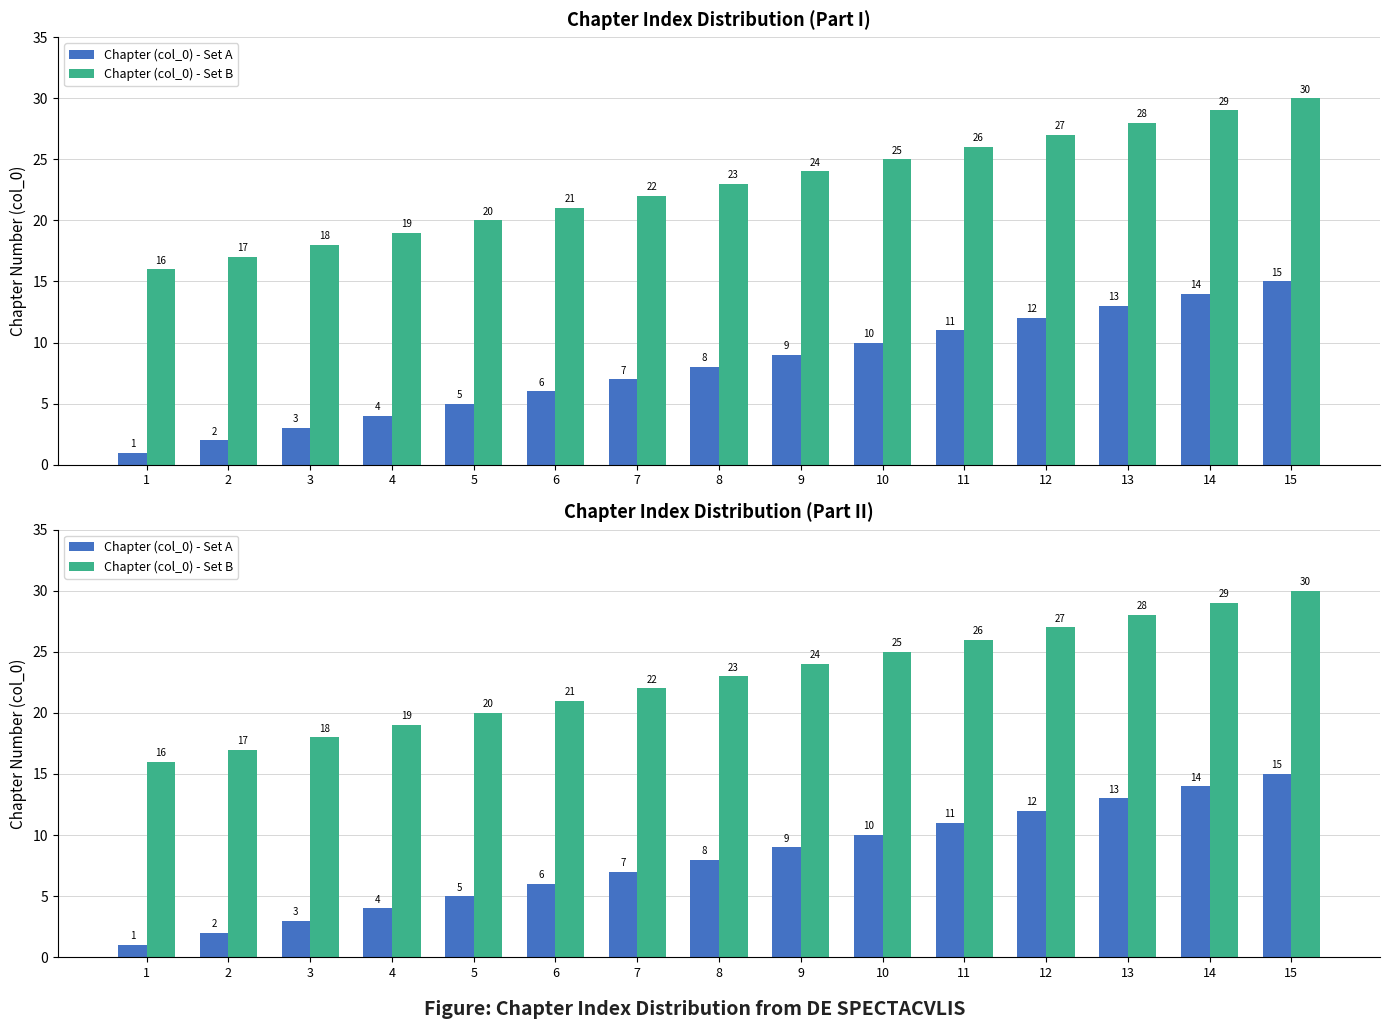

Rank the series by their average value, from lowest to highest.

Chapter (col_0) - Set A, Chapter (col_0) - Set B